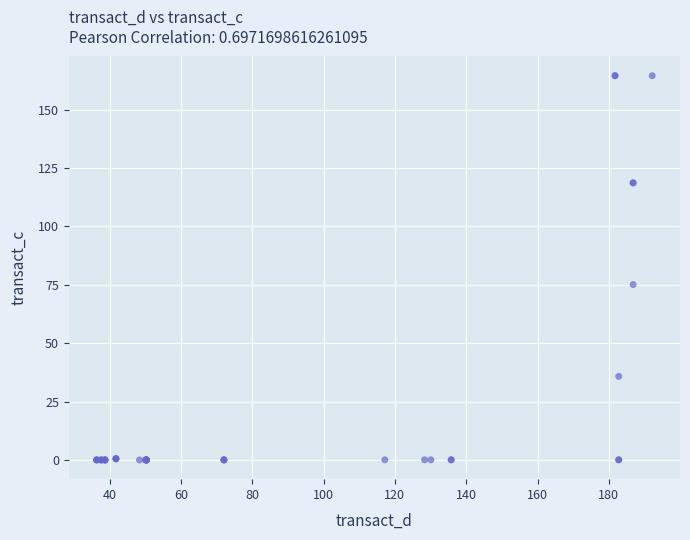

What Y value in the scatter plot is closest to 82?

75.1